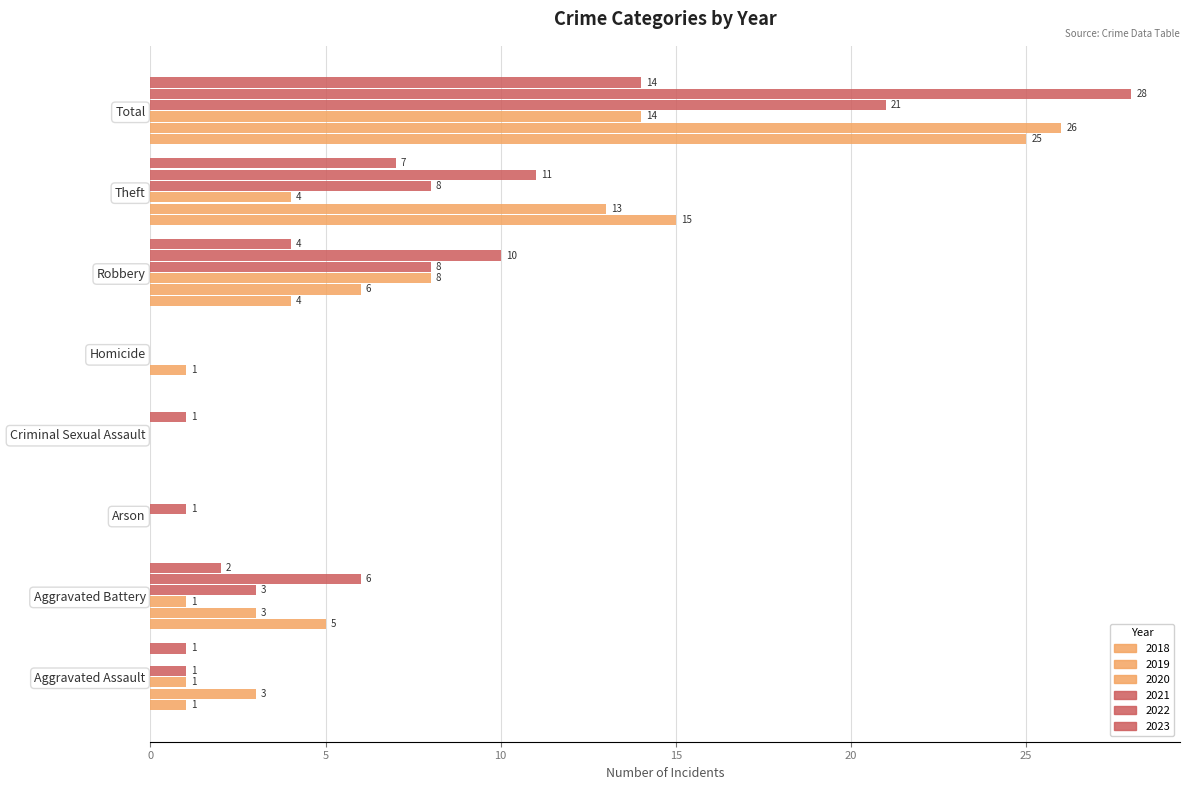

What is the label of the 1st bar from the right?

Total